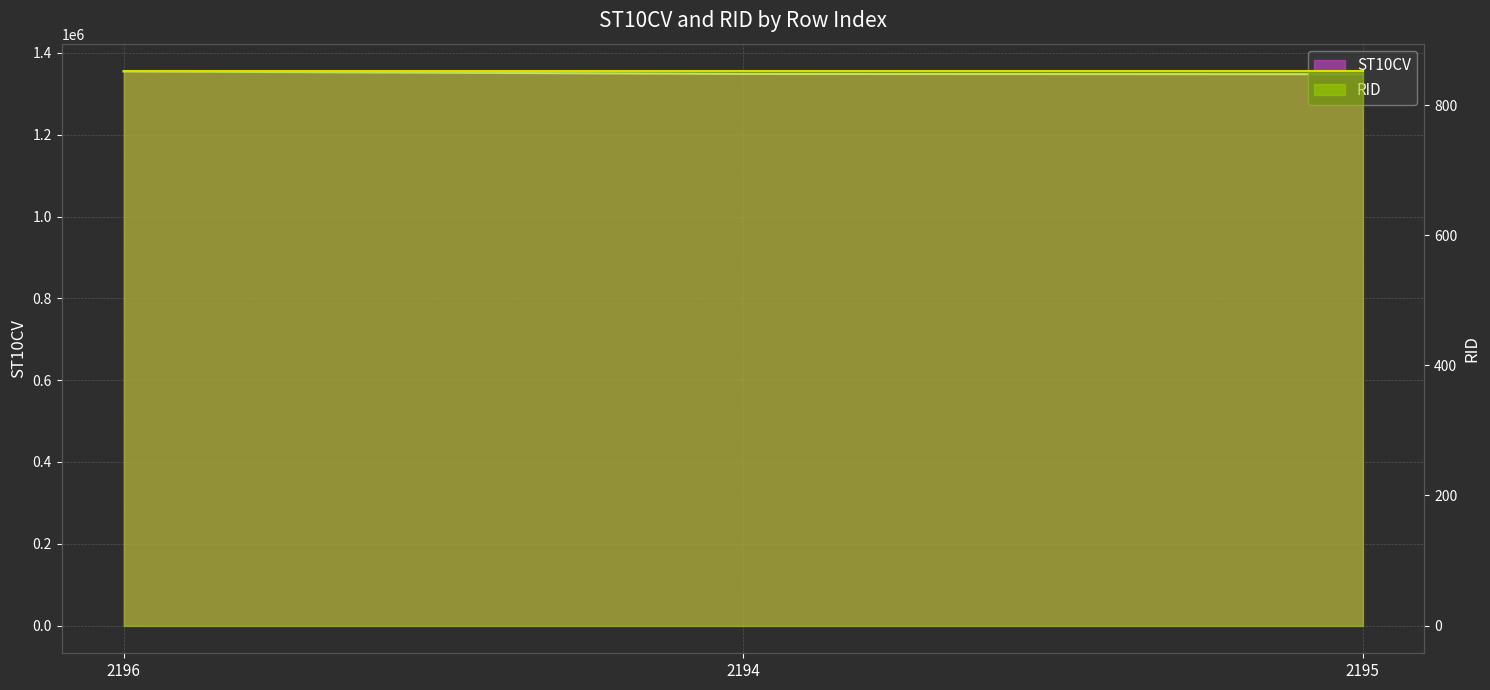

Reading left to right, transcribe all the data shown in this chart.

1354830	1348630	1347910